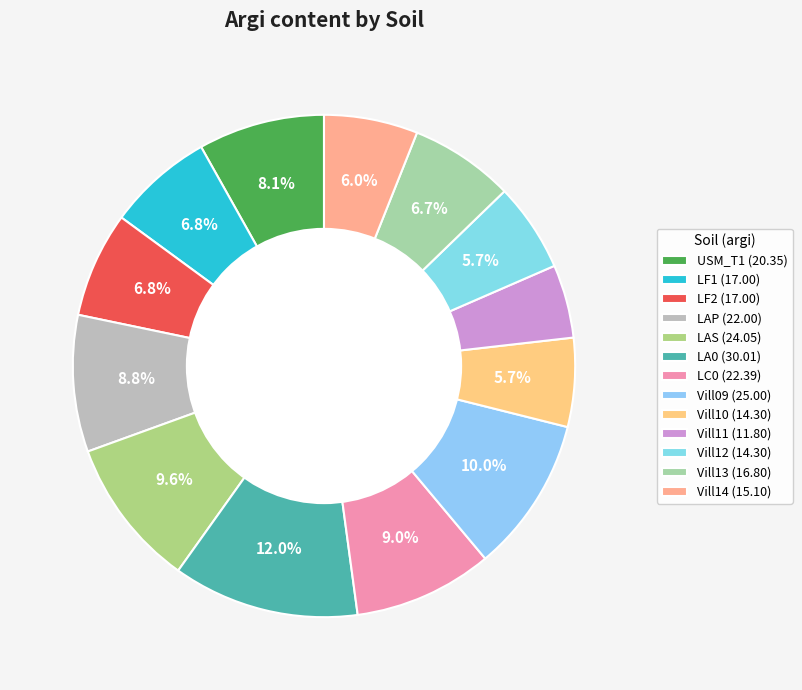

How many slices are in this pie chart?

13